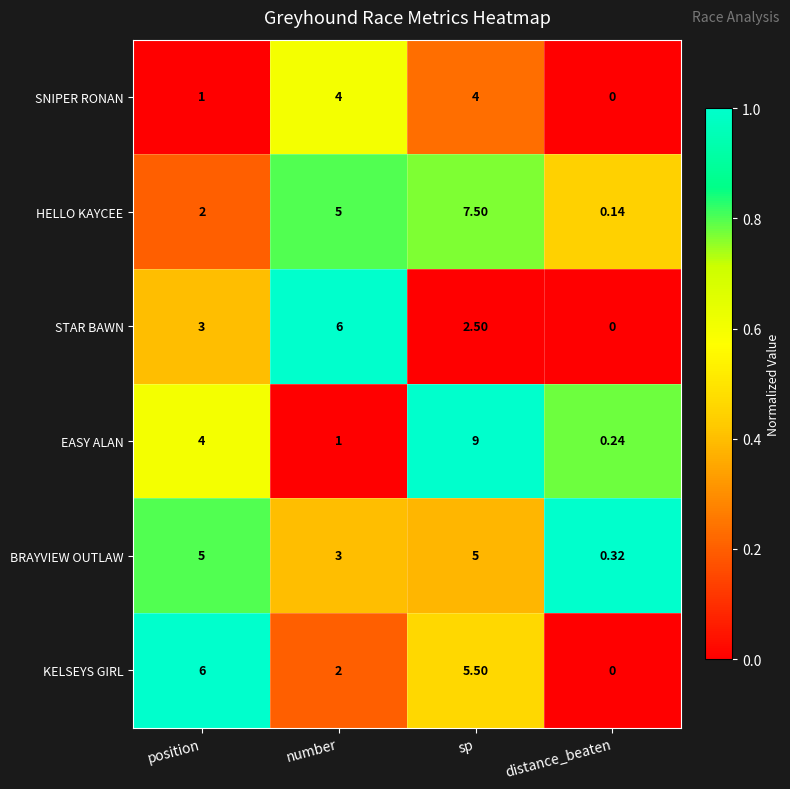

Which series has the widest spread of values?

EASY ALAN